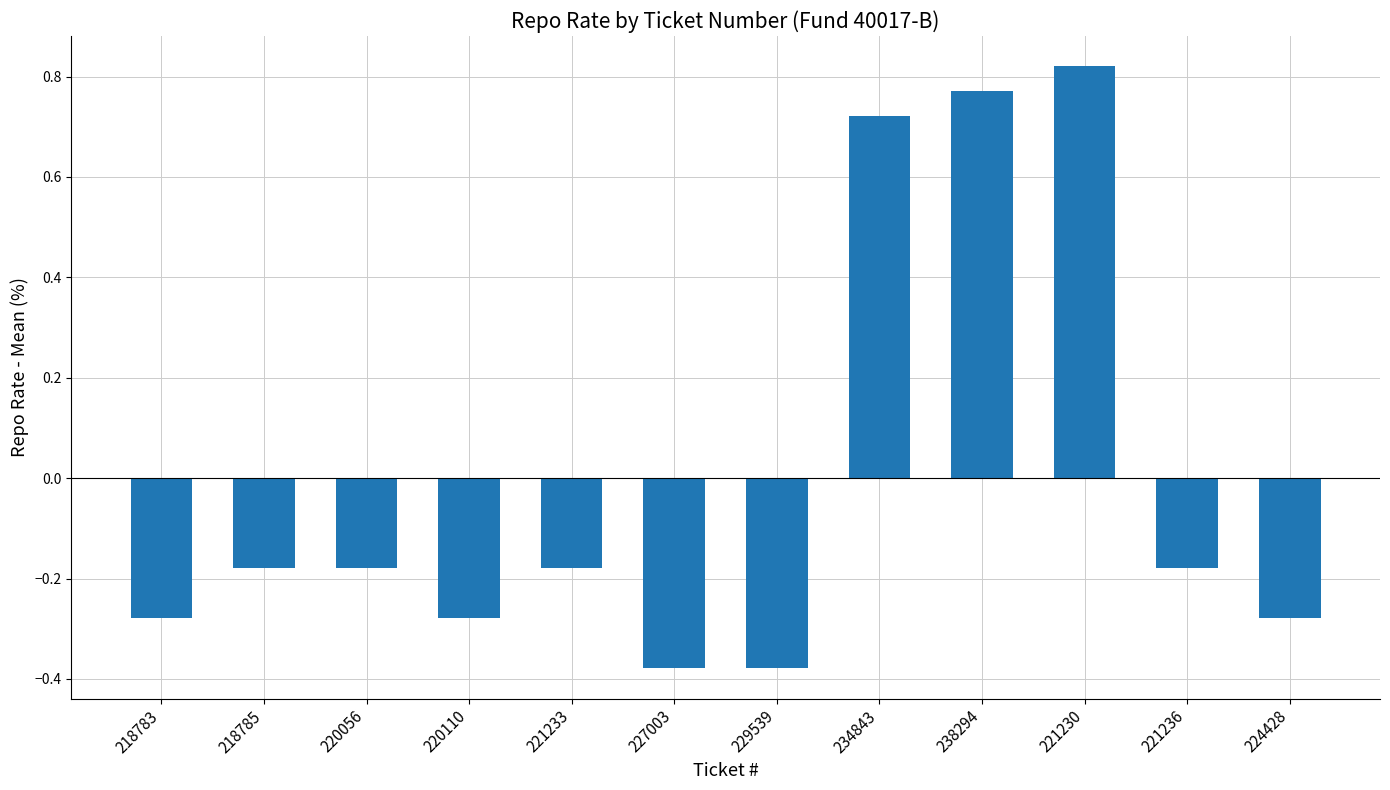

How many values are between 0 and 1?

3